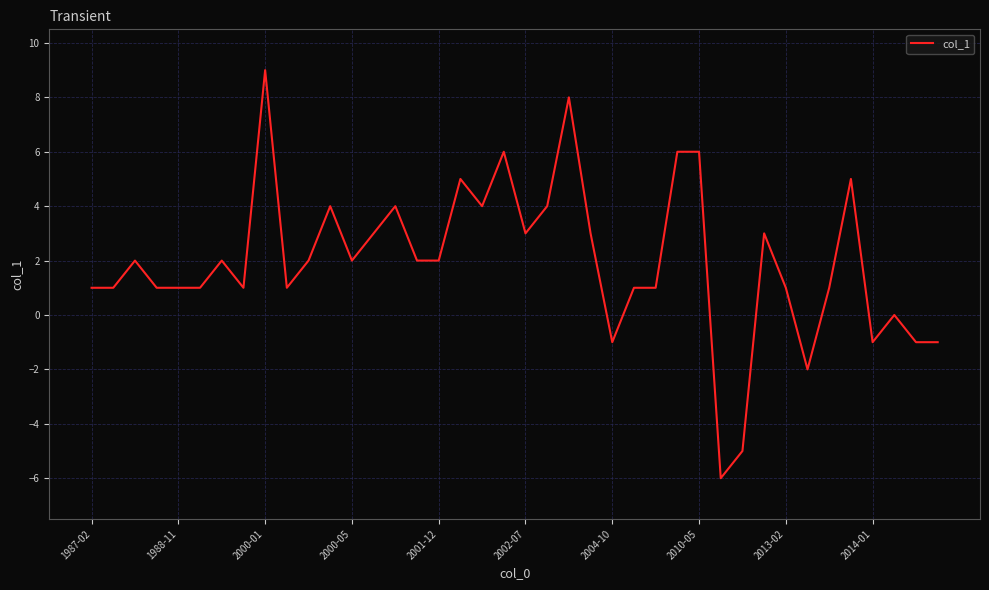

What is the minimum value shown in the chart?

-6